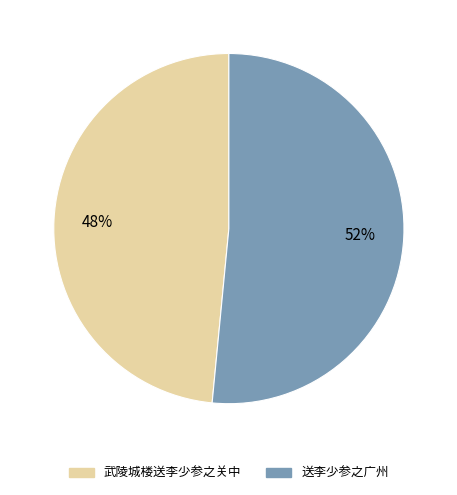

To the nearest percent, what portion does 送李少参之广州 represent?

52%